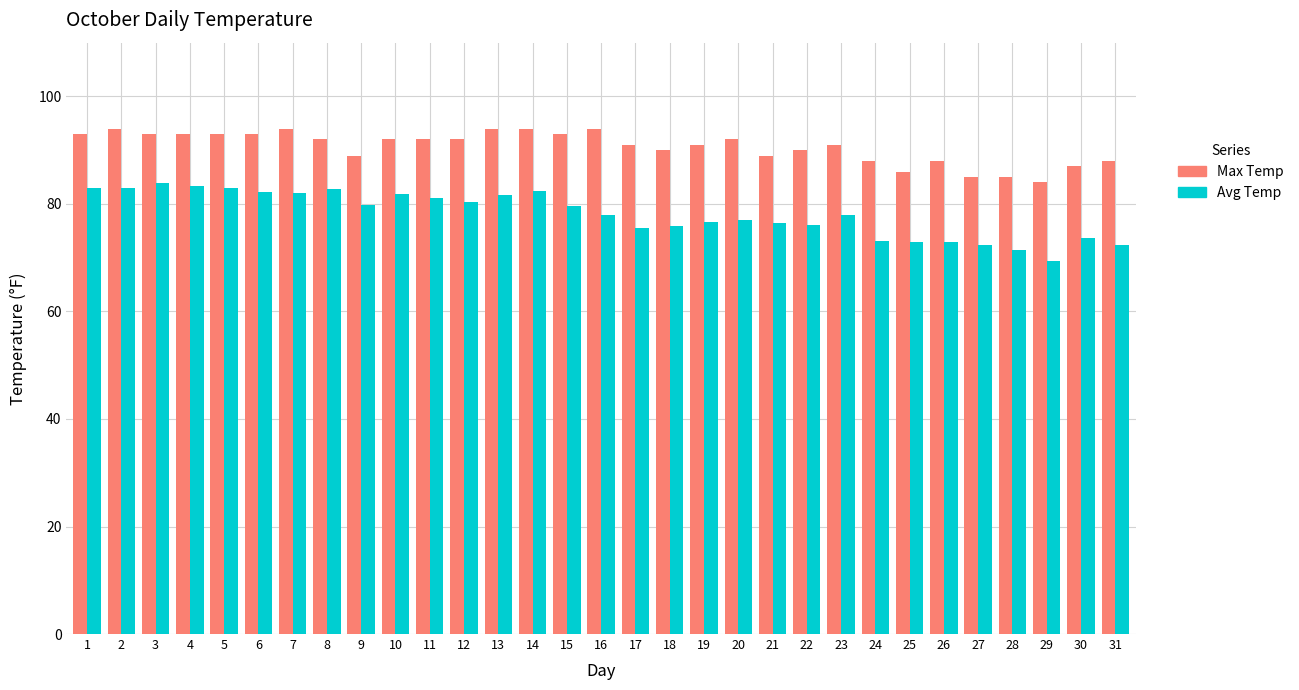

What is the spread (max minus min) of values at 7?

11.9